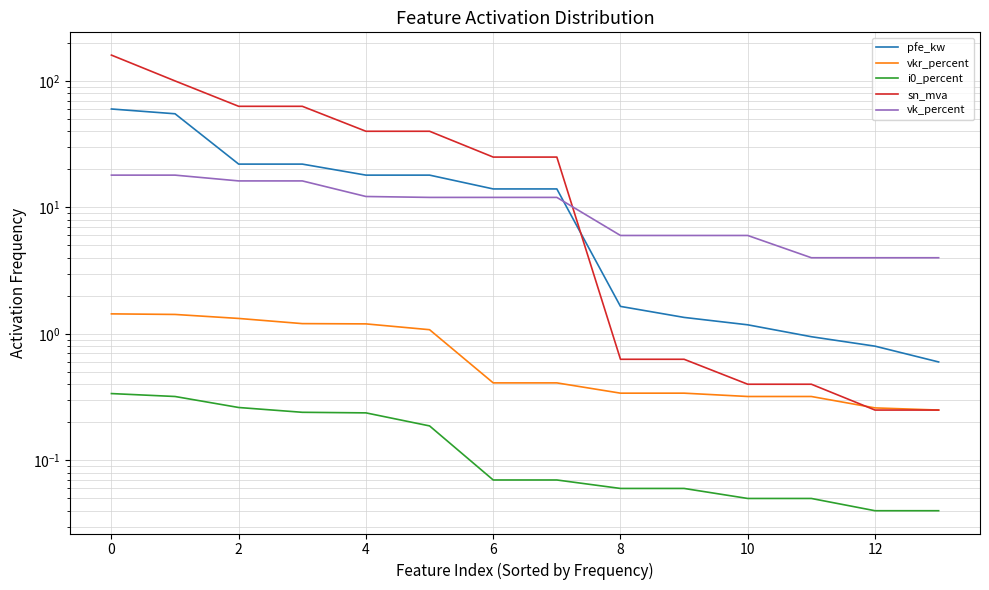

True or false: i0_percent has a value of 0.1 at 8.

True